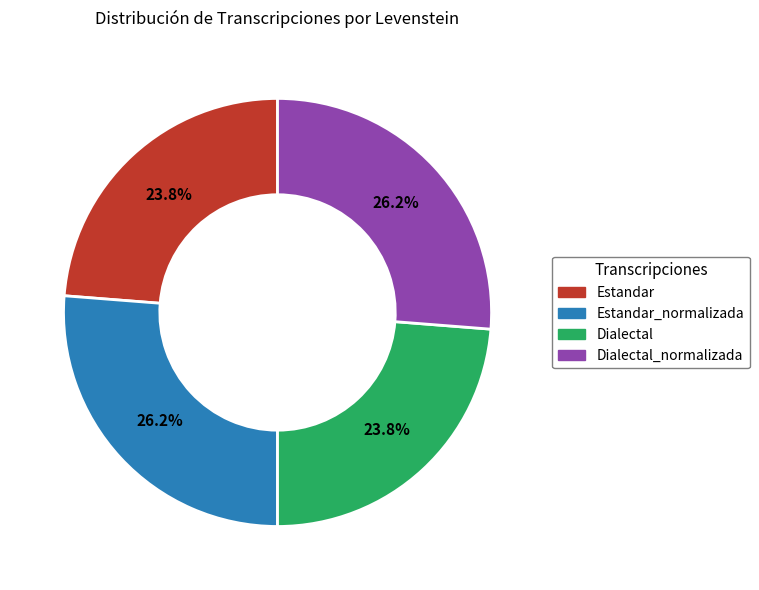

Is there a majority slice in this chart?

No